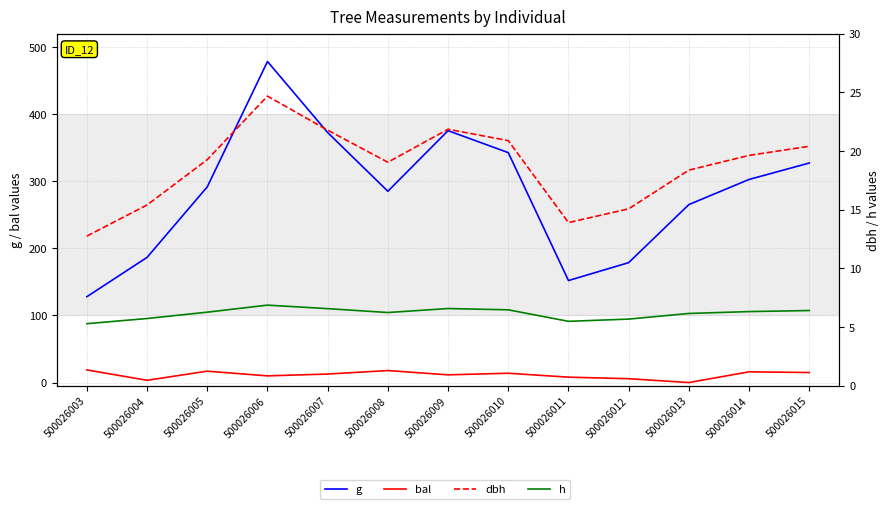

True or false: g and h intersect in this chart.

False